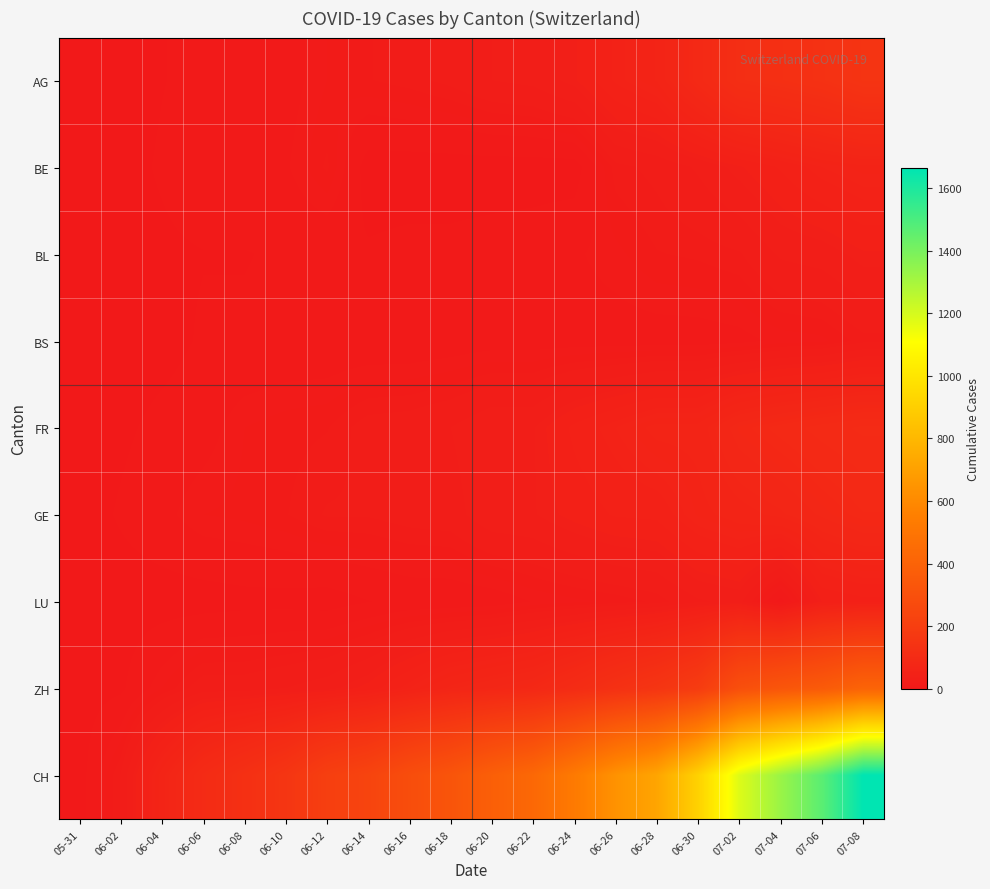

At how many categories does at least one series exceed 390?

9